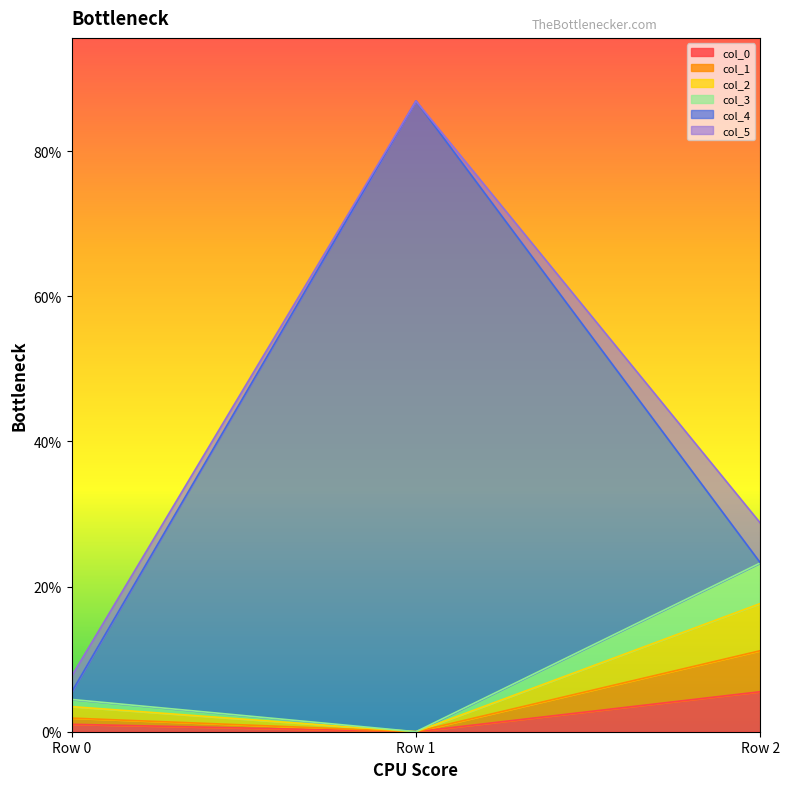

What is the difference between the maximum and minimum values in the col_2 series?

0.2